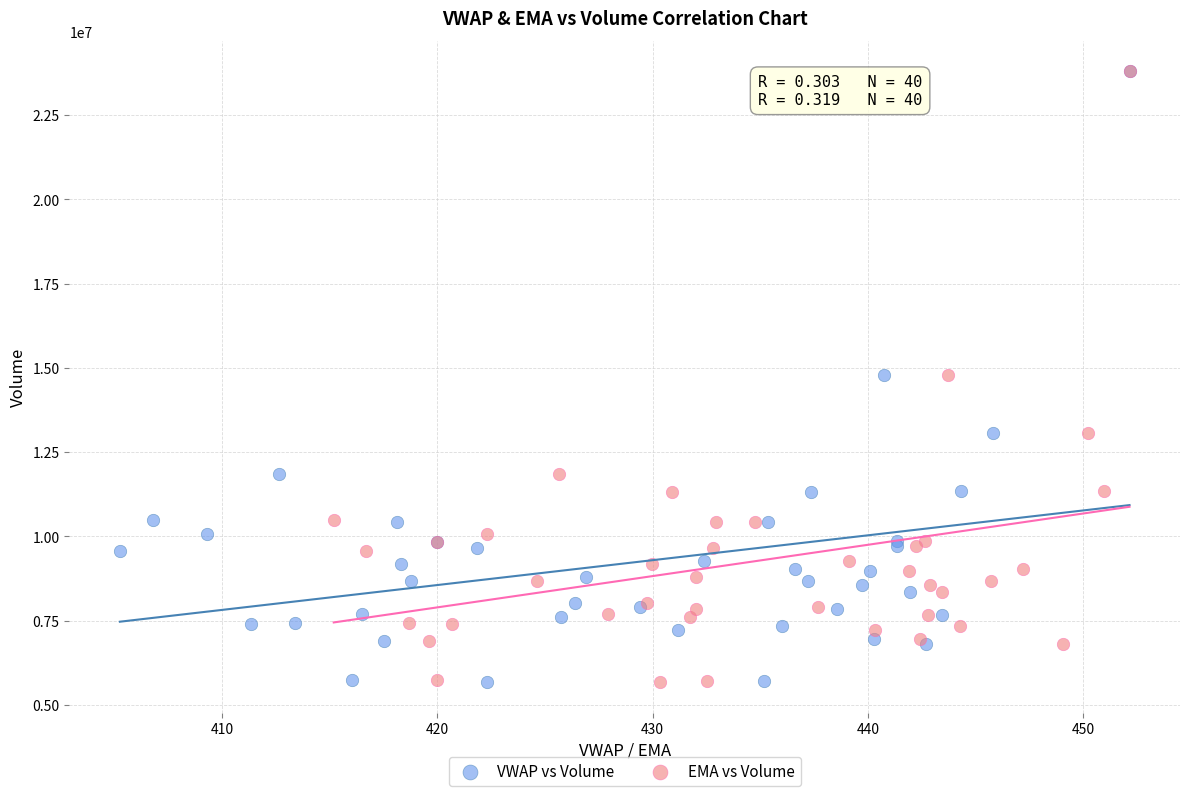

What are all the series names shown in the legend?

VWAP vs Volume, EMA vs Volume